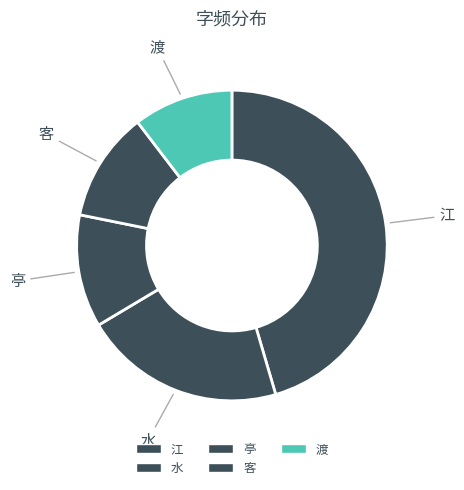

Do 渡 and 亭 together represent more than half of the pie?

No